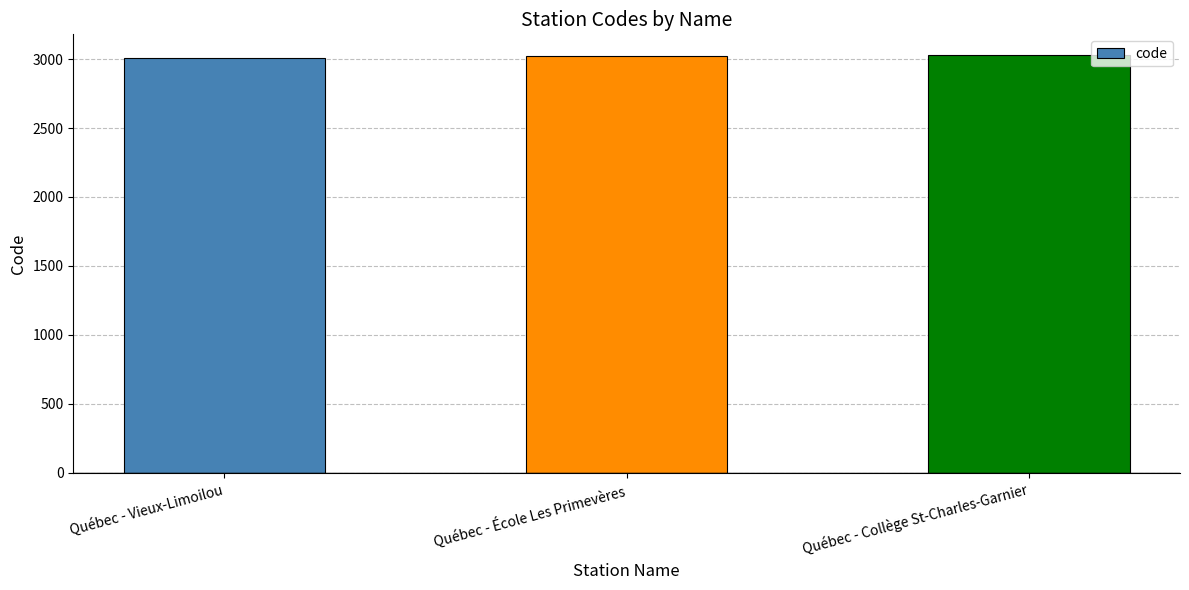

What is the label of the 2nd bar from the left?

Québec - École Les Primevères